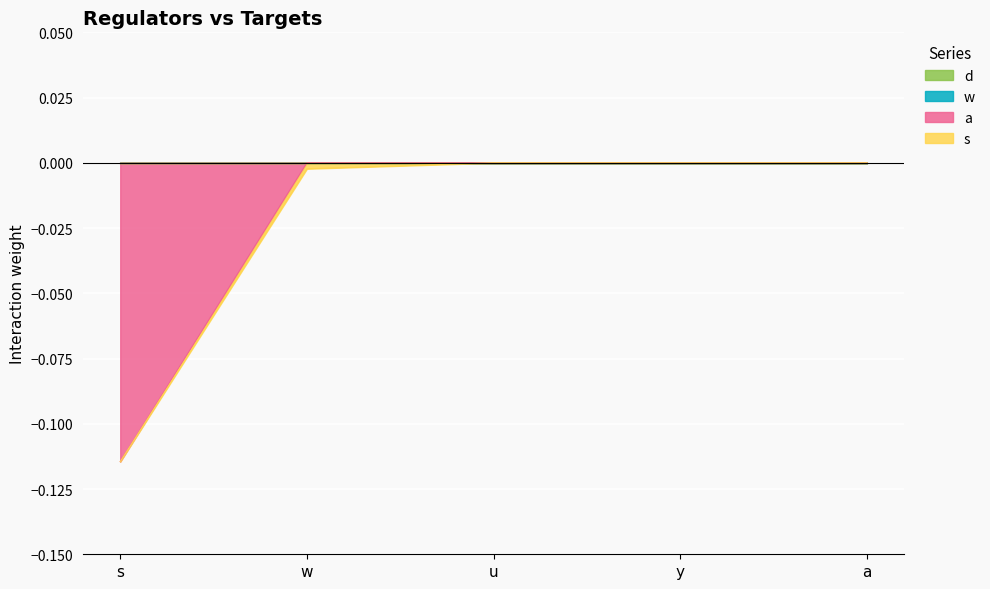

True or false: d and w intersect in this chart.

False